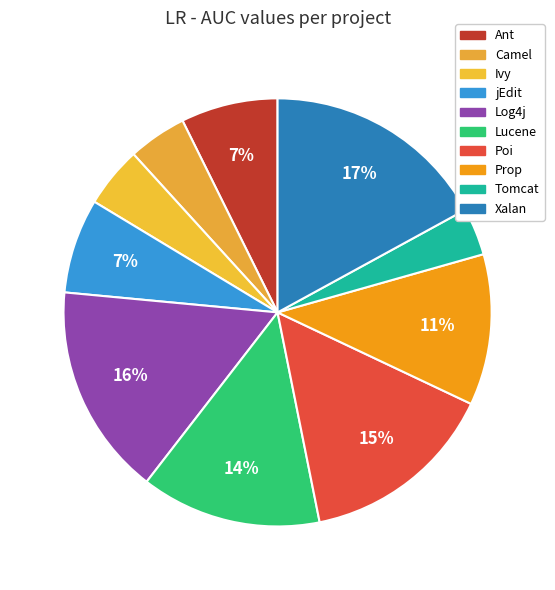

To the nearest percent, what is the average slice percentage?

10%